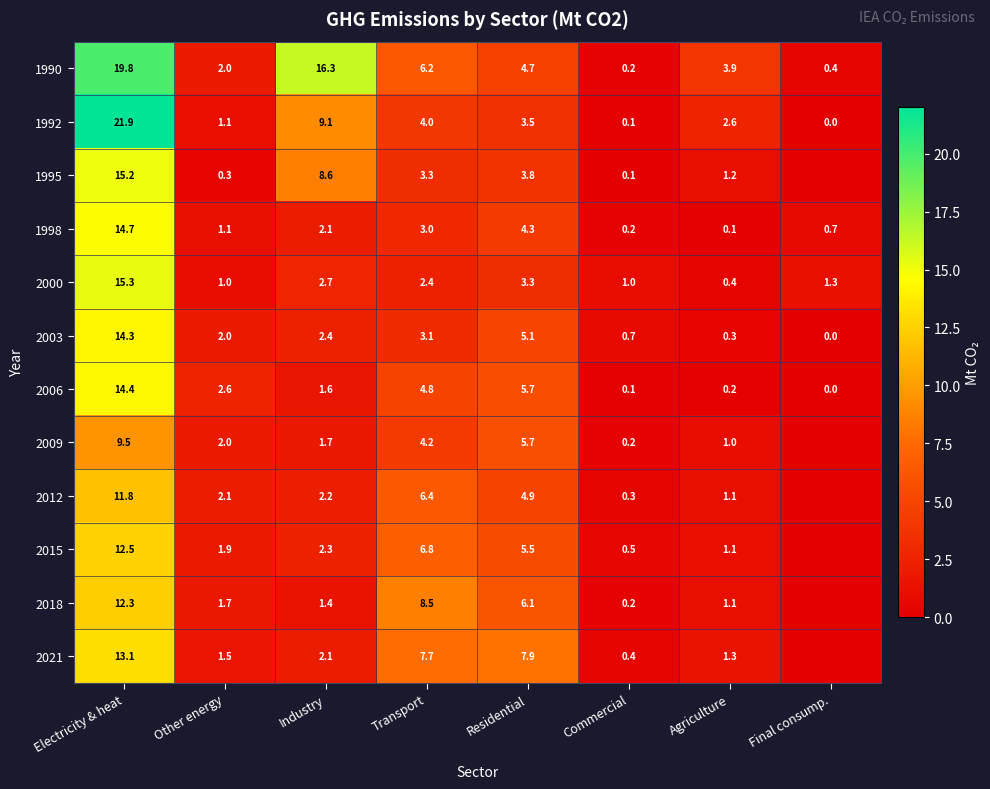

Which series changed the most between Industry and Agriculture?

1990